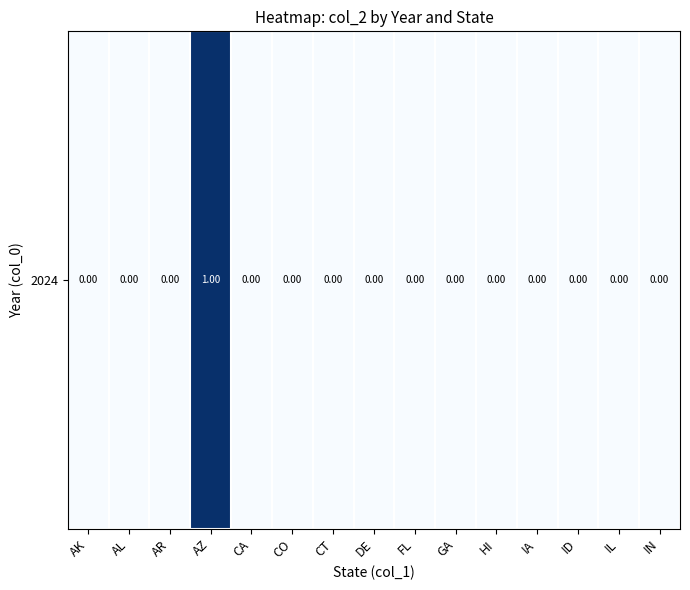

Rank the categories by value from lowest to highest.

AK, AL, AR, CA, CO, CT, DE, FL, GA, HI, IA, ID, IL, IN, AZ